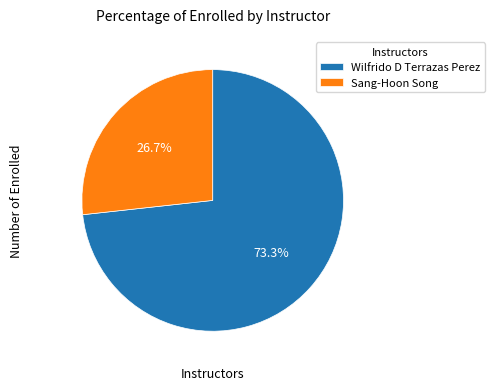

Approximately how many times larger is the value at Sang-Hoon Song compared to Wilfrido D Terrazas Perez?

0.4